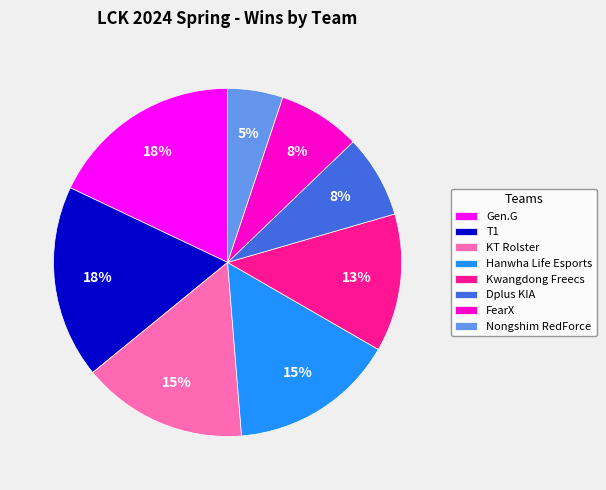

To the nearest percent, what is the average slice percentage?

12%